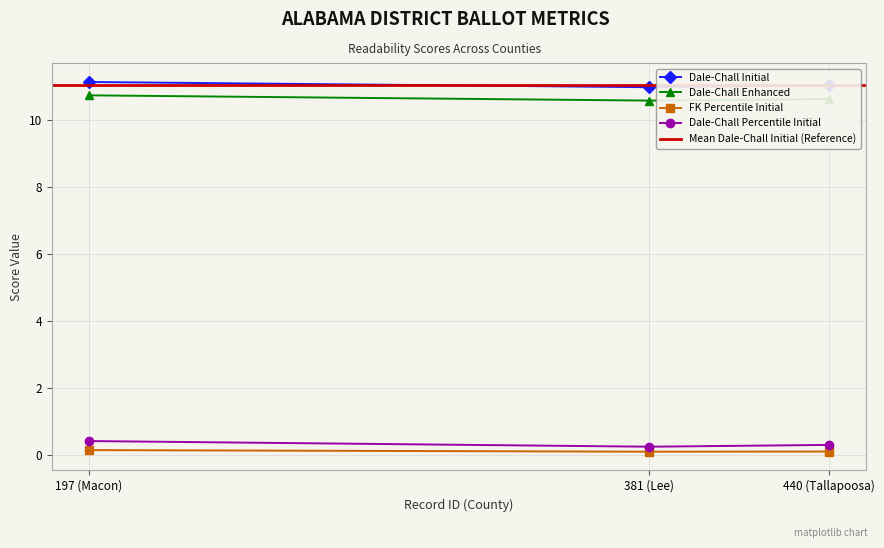

True or false: Dale-Chall Percentile Initial has a value of 0.4 at 197 (Macon).

True